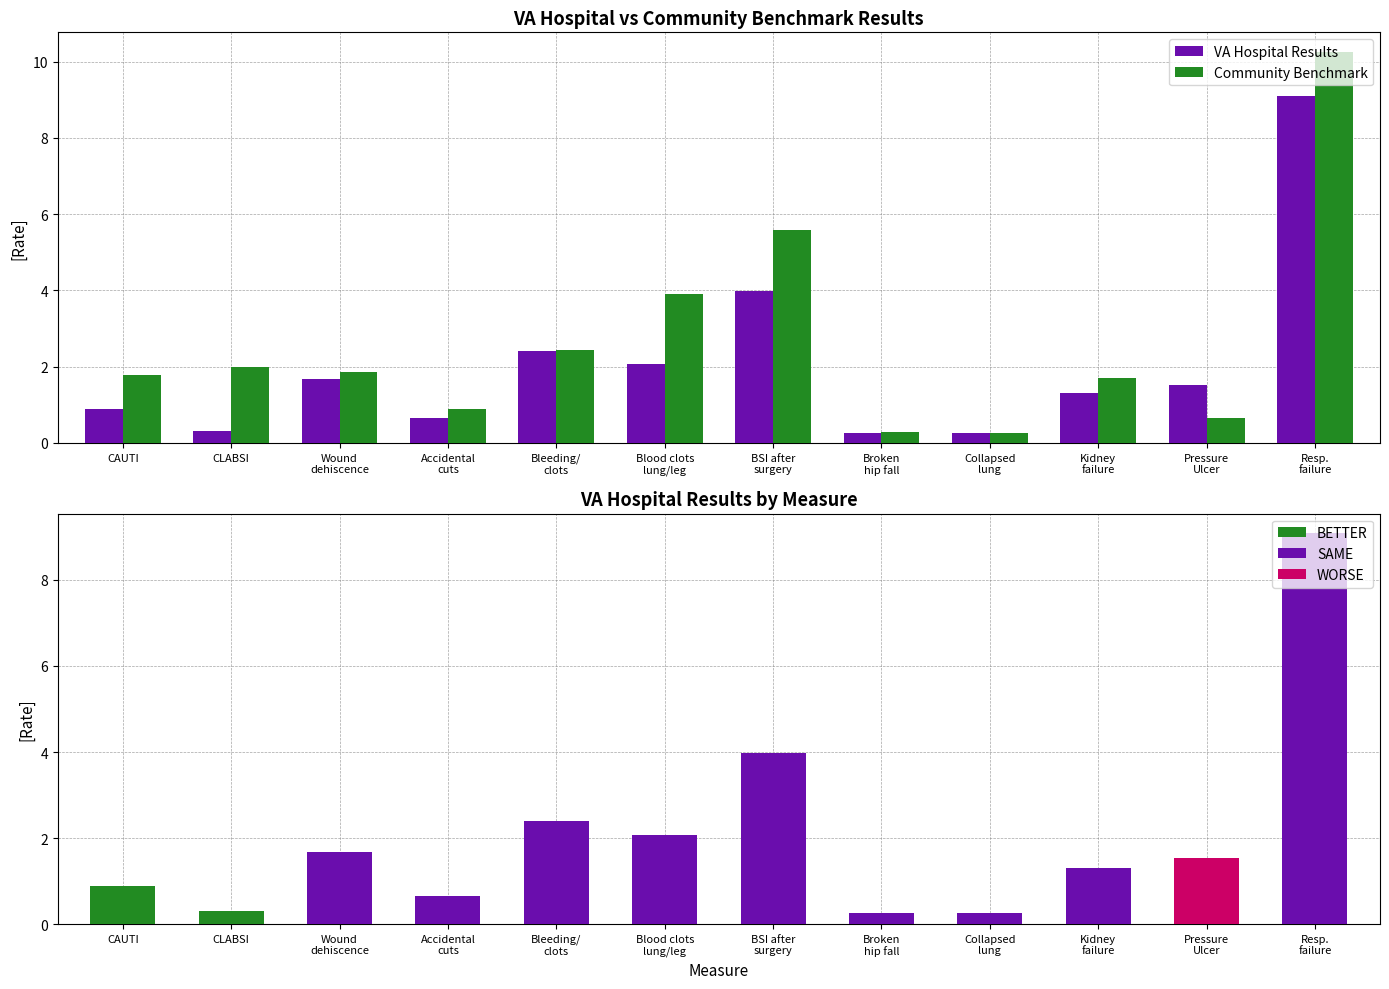

How many data points in Community Benchmark are above 1?

8